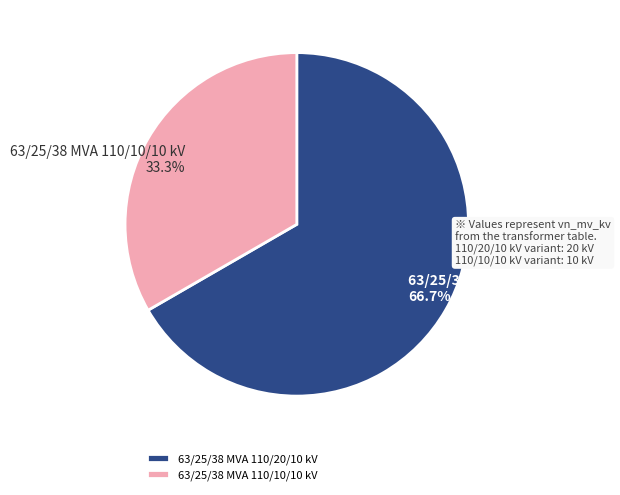

What portion of the pie excludes 63/25/38 MVA 110/20/10 kV?

33.3%